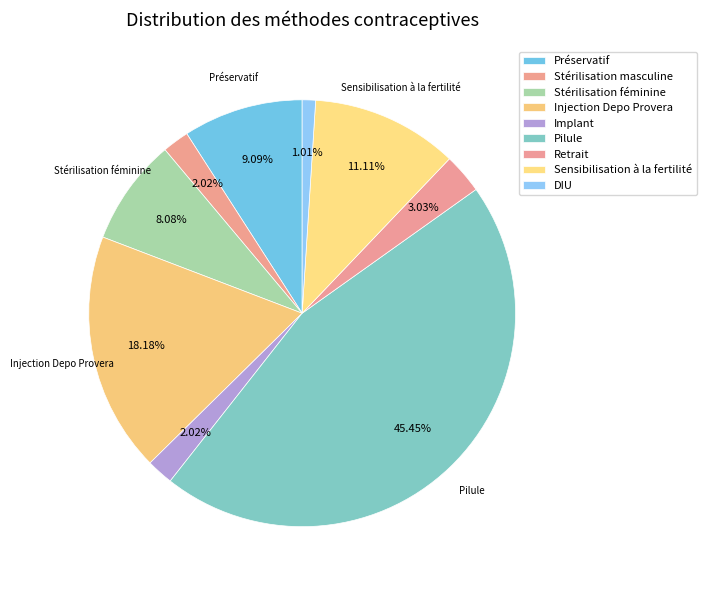

To the nearest percent, what is the difference between the largest and smallest slice percentages?

44%